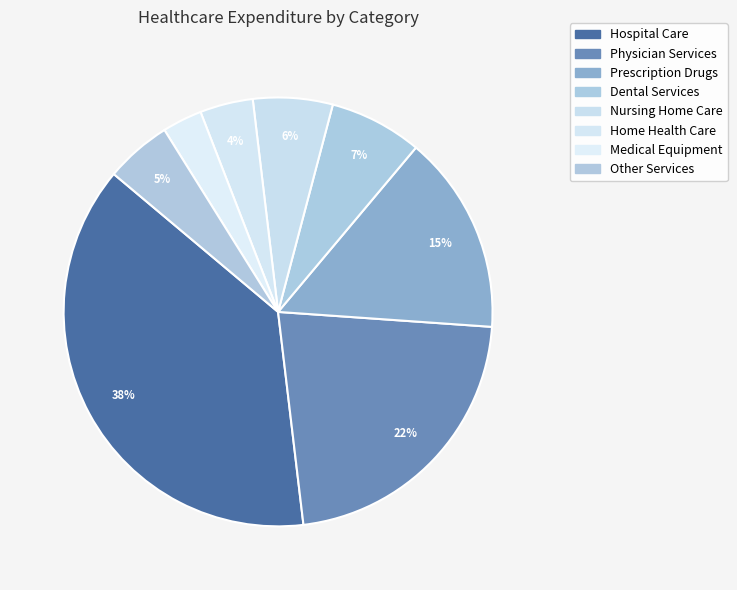

Approximately how many times larger is the value at Nursing Home Care compared to Medical Equipment?

2.0